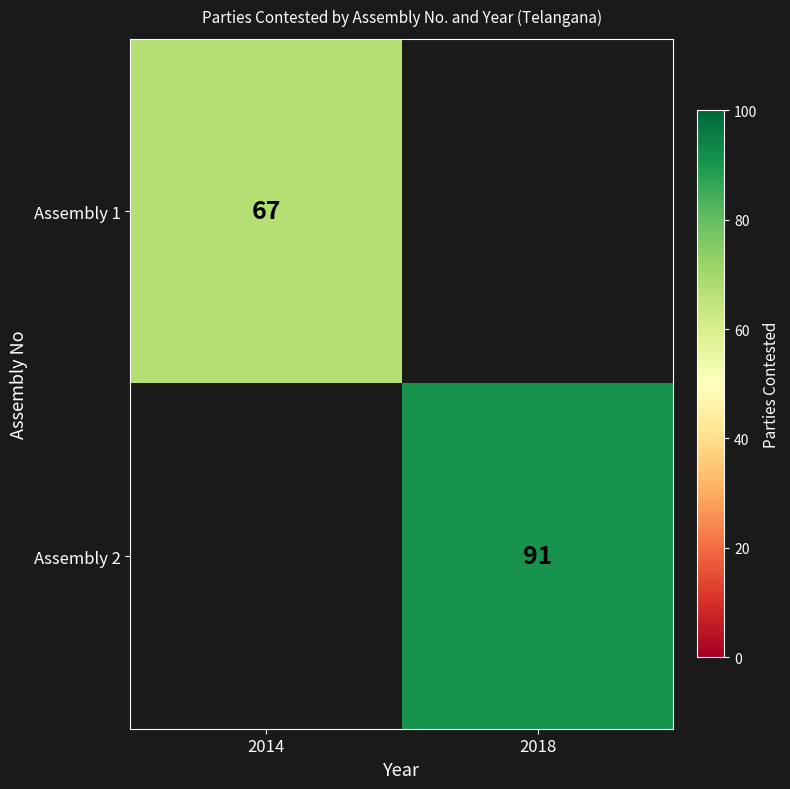

The Assembly 2 series shows 28 at 2018. True or false?

False